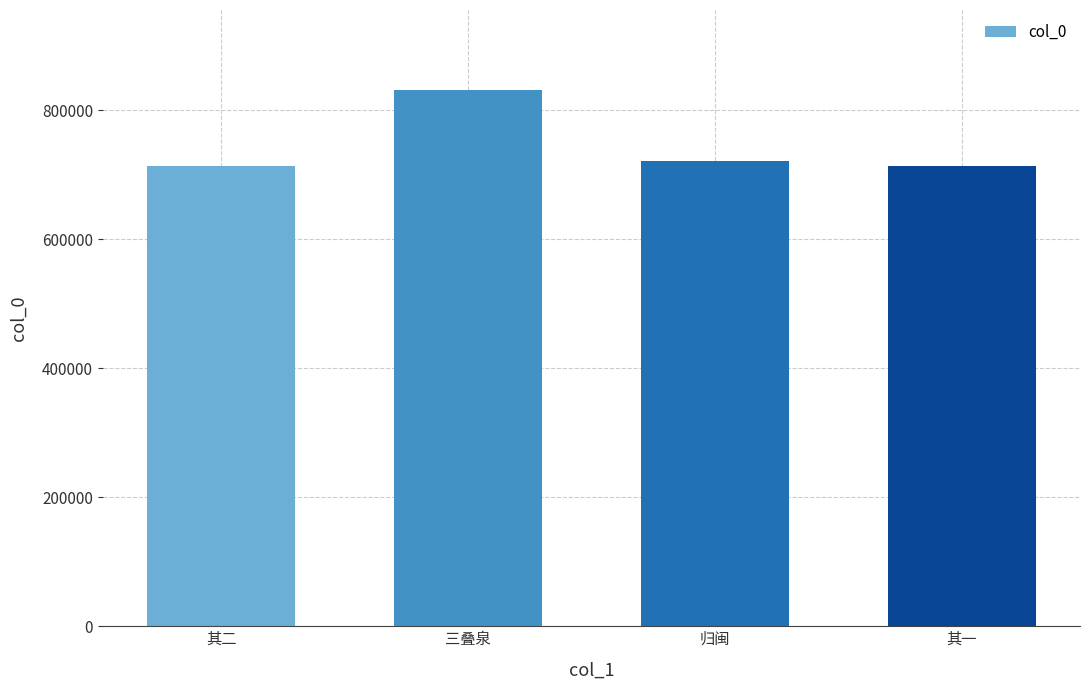

True or false: the data shows 830719 at 三叠泉.

True